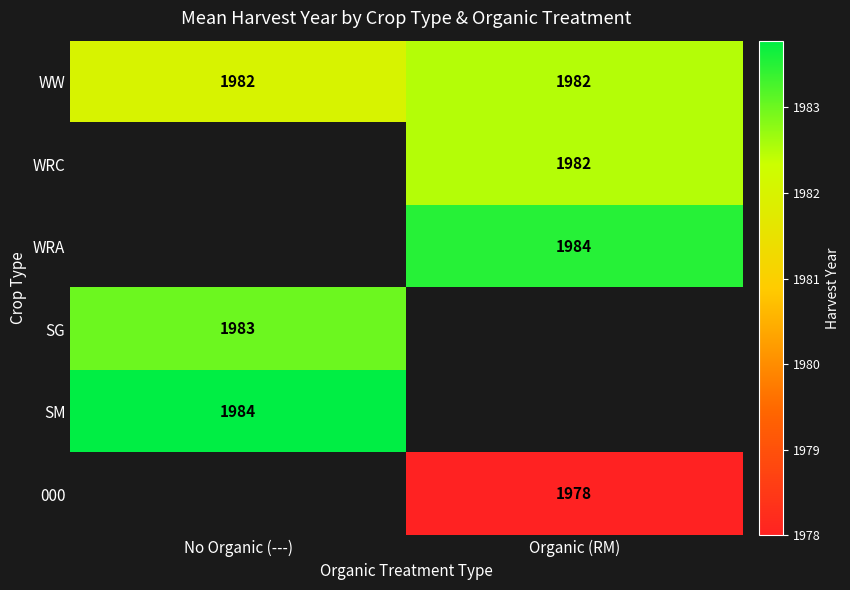

True or false: WRA has a value of 2879 at Organic (RM).

False